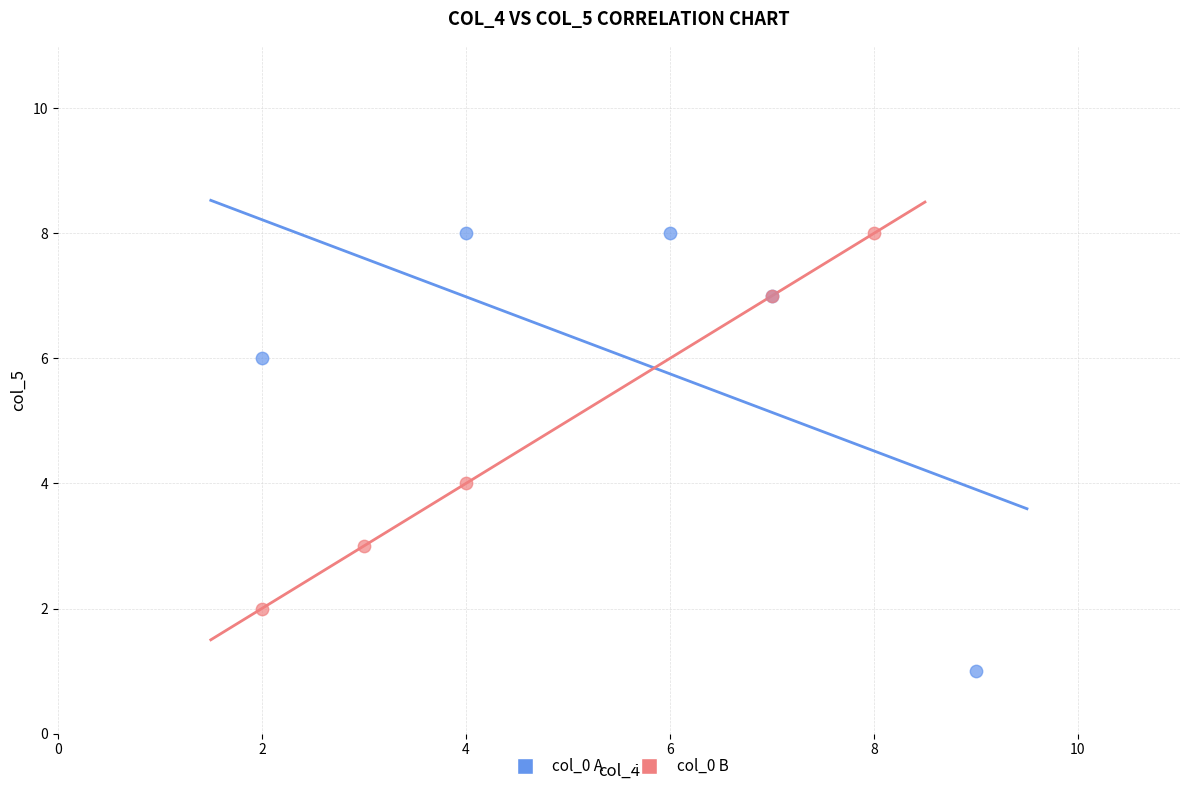

Which series has the largest Y range (max minus min)?

col_0 A